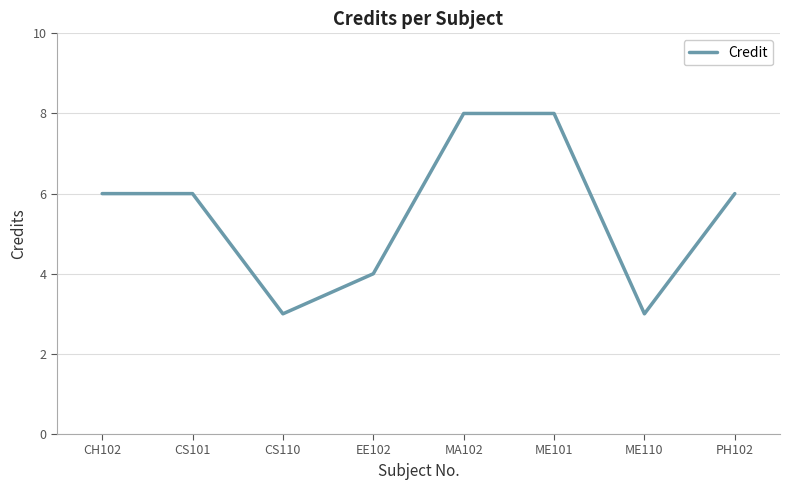

True or false: the data shows 4 at CS110.

False